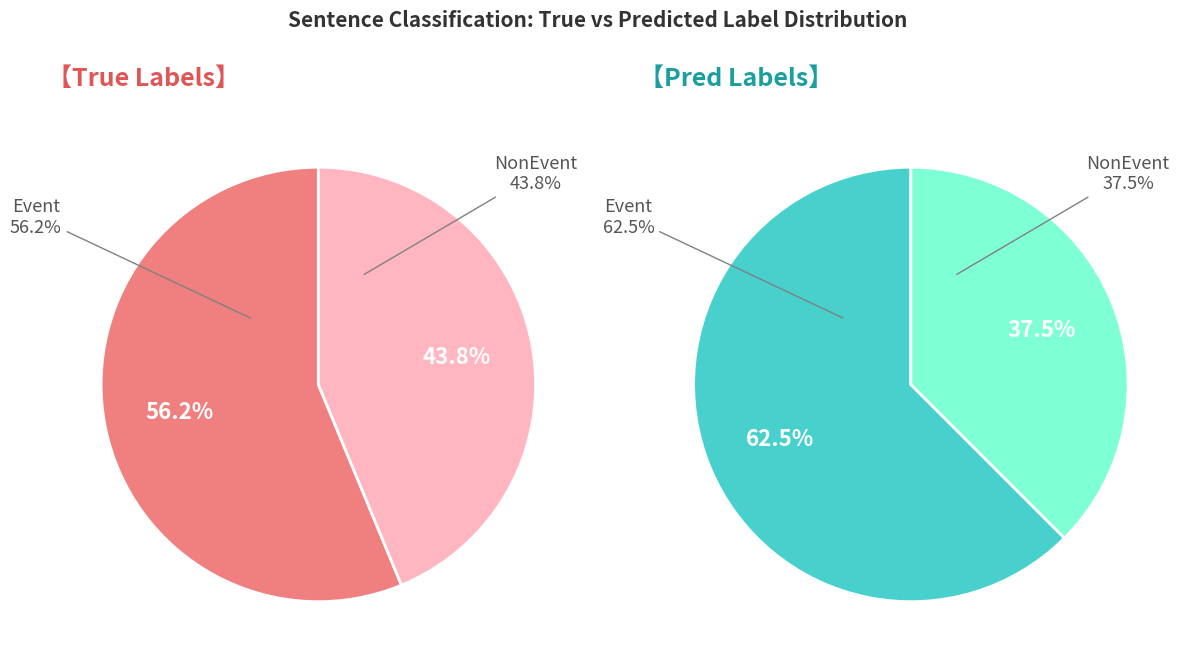

Between 2 and 4, which series saw the biggest shift?

NonEvent